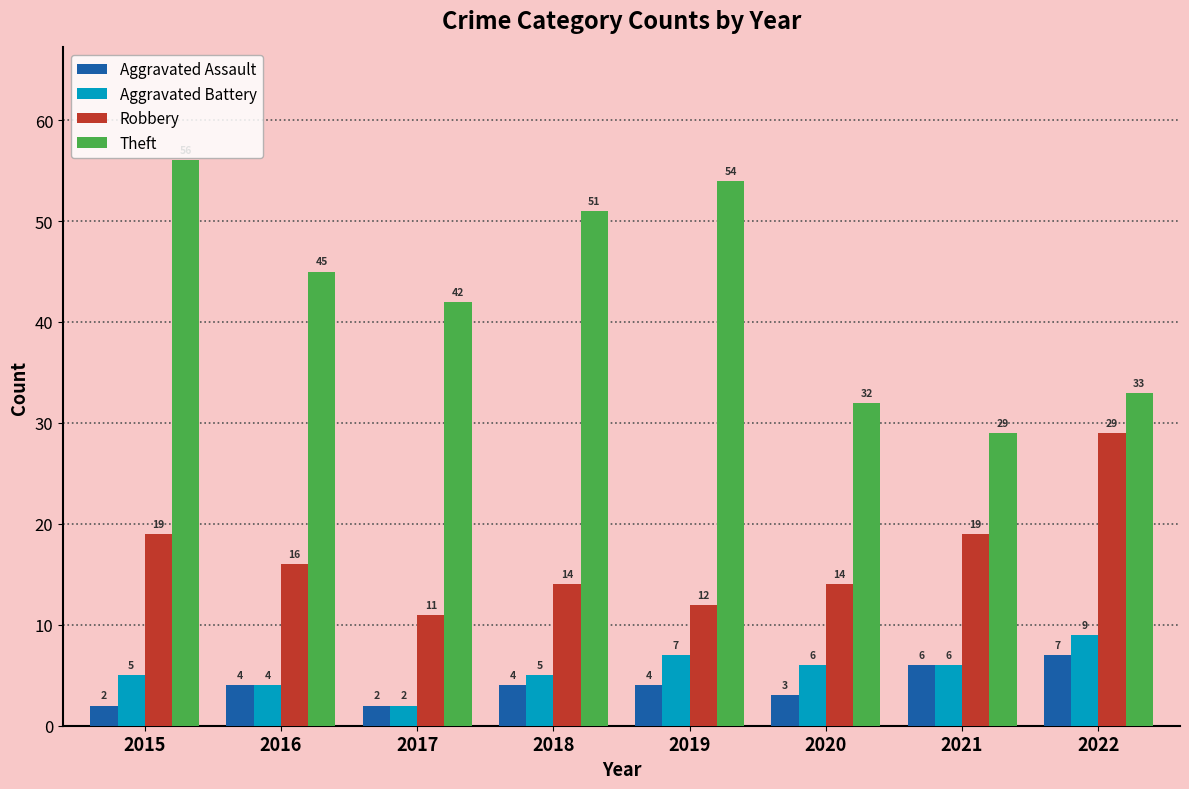

How many bars are there in total?

32